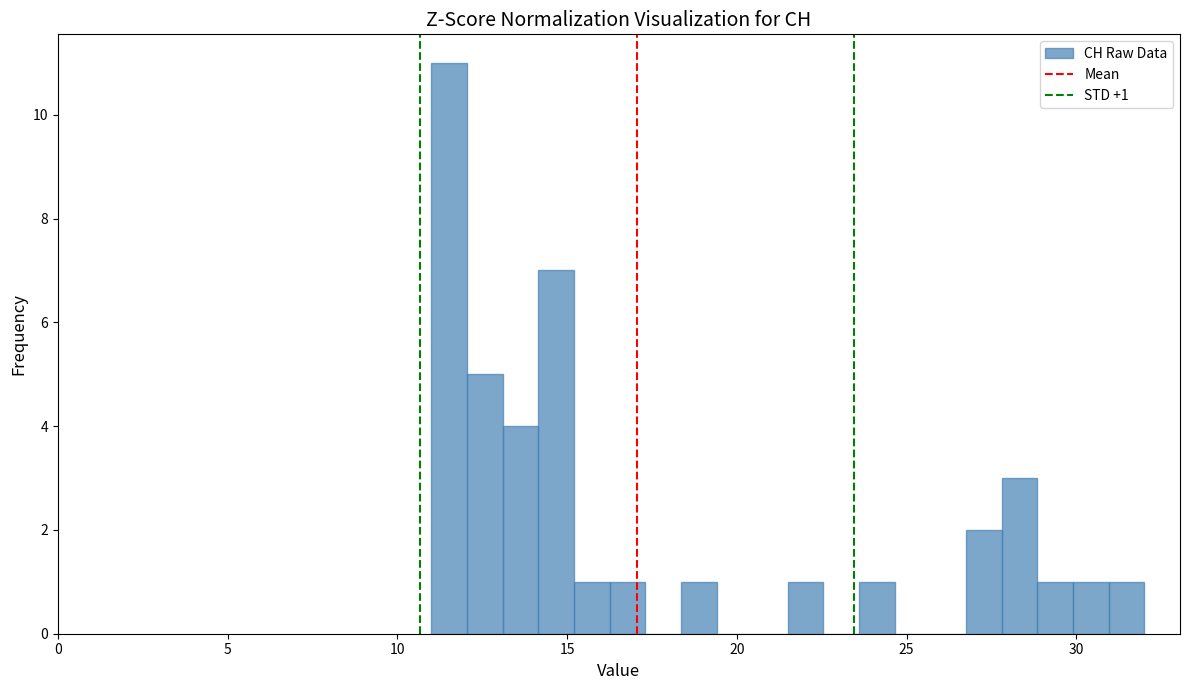

Around what value on the x-axis is the tallest bar? Give the approximate position of its centre, as read against the axis.

11.5